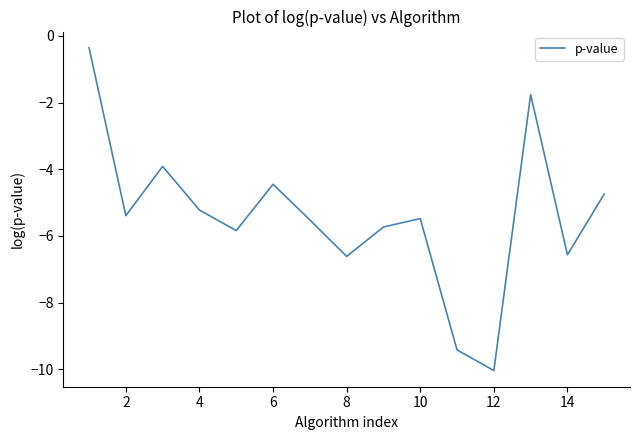

What is the minimum value shown in the chart?

-10.0